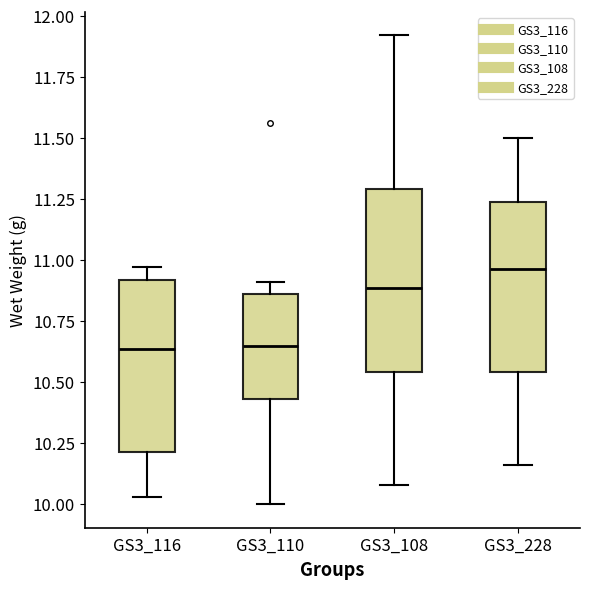

Reading left to right, read every box against the y-axis: the position of its median line, the range the box covers, and the ends of its whiskers. The values are not printed on the chart, so give them approximately, as read against the axis.

GS3_116: median 10.65, box 10.20 to 10.90, whiskers 10.05 to 10.95
GS3_110: median 10.65, box 10.45 to 10.85, whiskers 10.00 to 10.90
GS3_108: median 10.90, box 10.55 to 11.30, whiskers 10.10 to 11.90
GS3_228: median 10.95, box 10.55 to 11.25, whiskers 10.15 to 11.50